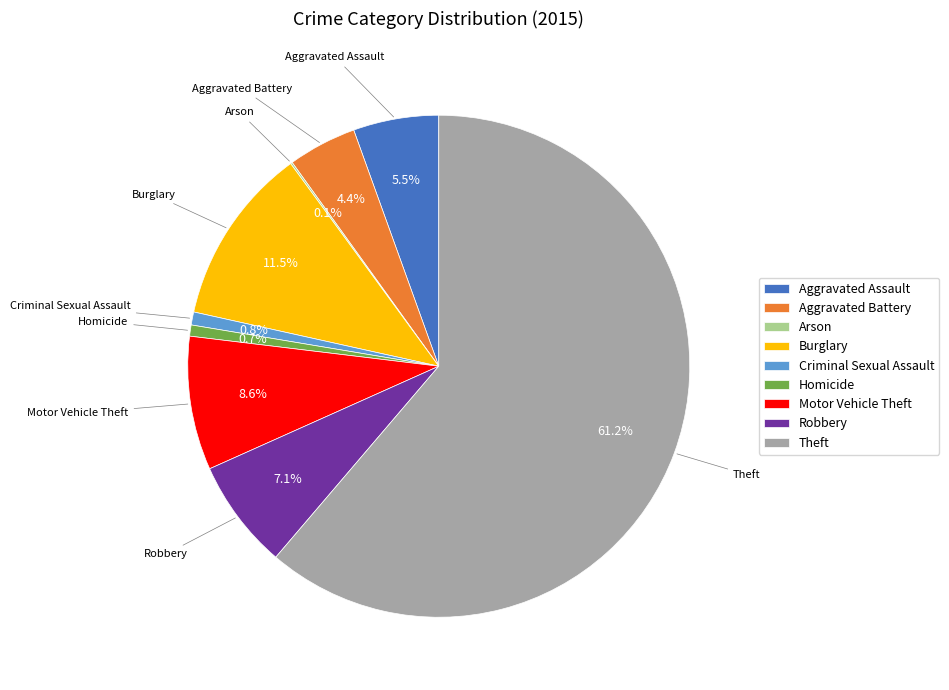

Is it true that Theft is 61% of the pie?

True